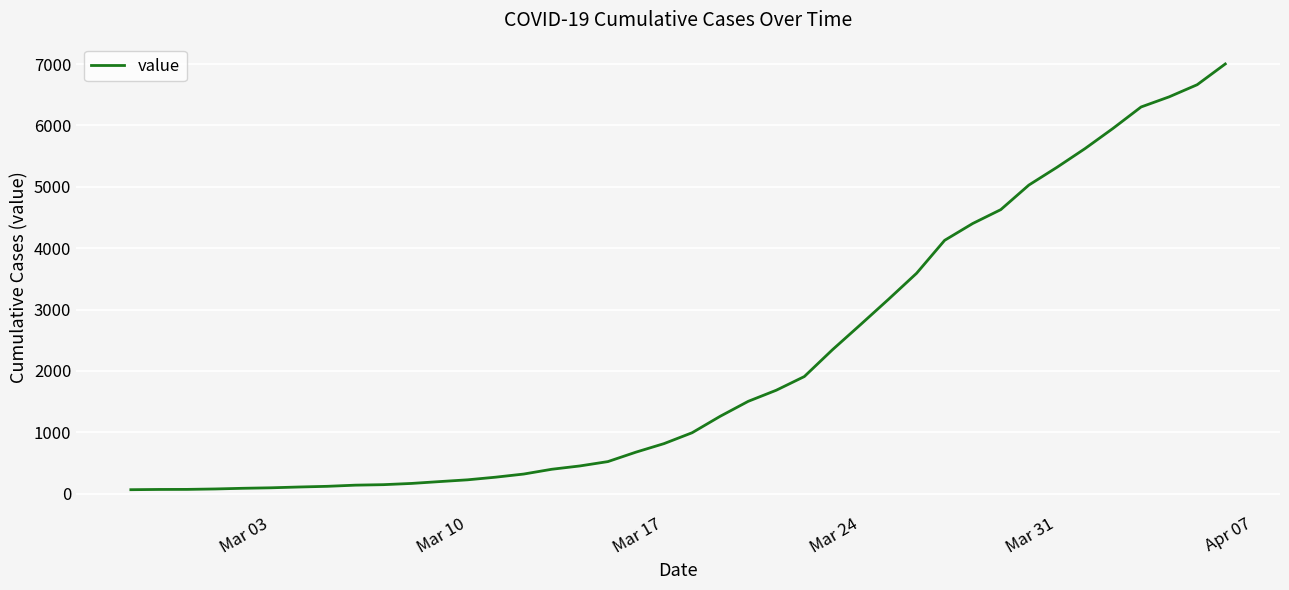

What is the difference between the maximum and minimum values?

6938